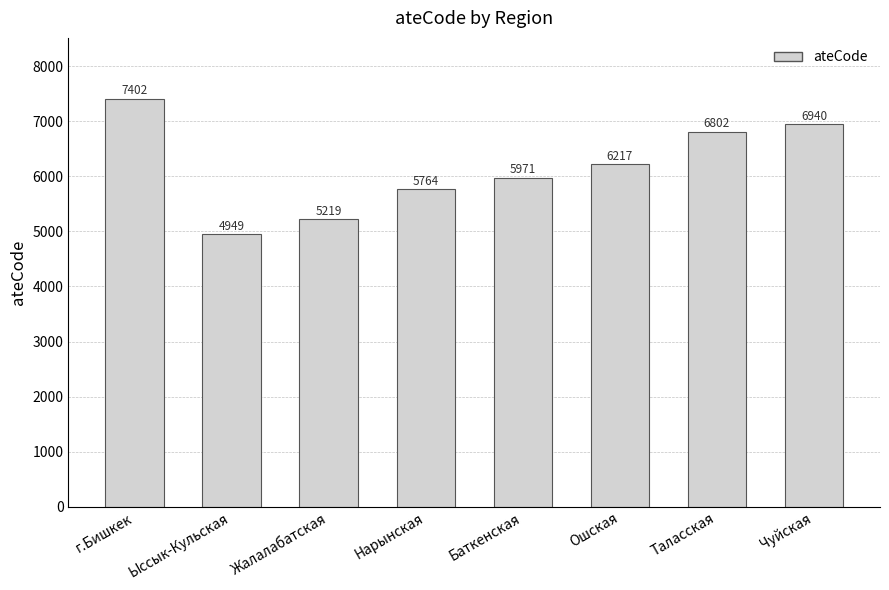

Reading left to right, transcribe all the data shown in this chart.

г.Бишкек=7402	Ыссык-Кульская=4949	Жалалабатская=5219	Нарынская=5764	Баткенская=5971	Ошская=6217	Таласская=6802	Чуйская=6940